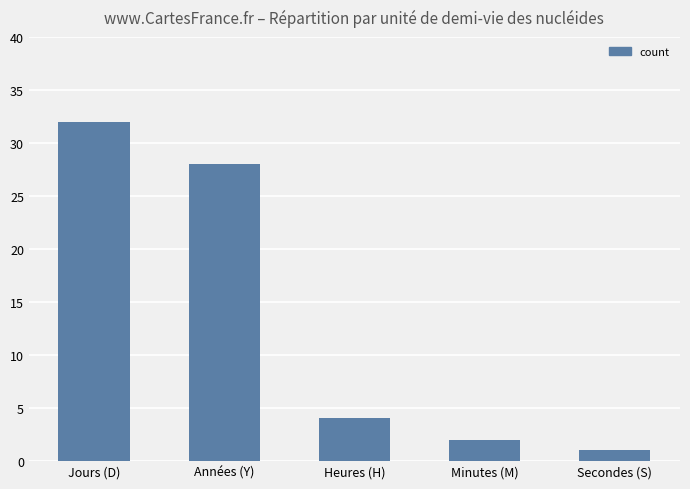

What is the difference between the values at Heures (H) and Jours (D)?

28